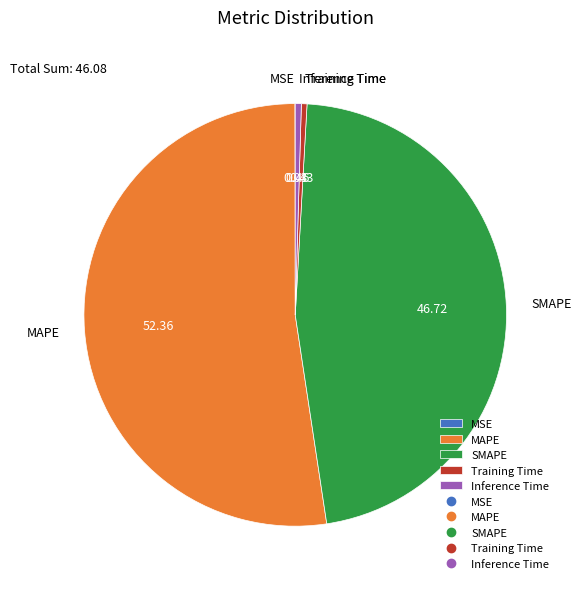

Is there any slice that represents more than half of the pie?

Yes